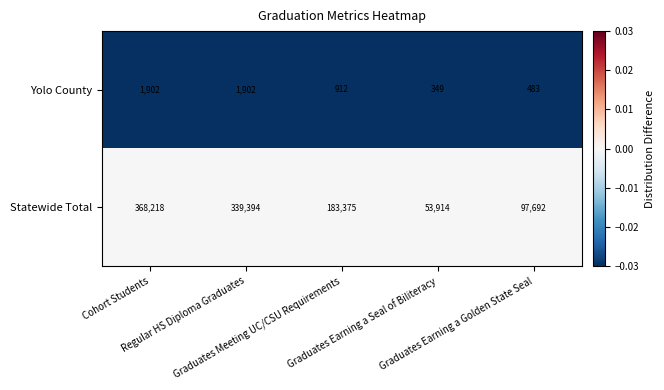

What is the spread (max minus min) of values at Graduates Earning a Golden State Seal?

97209